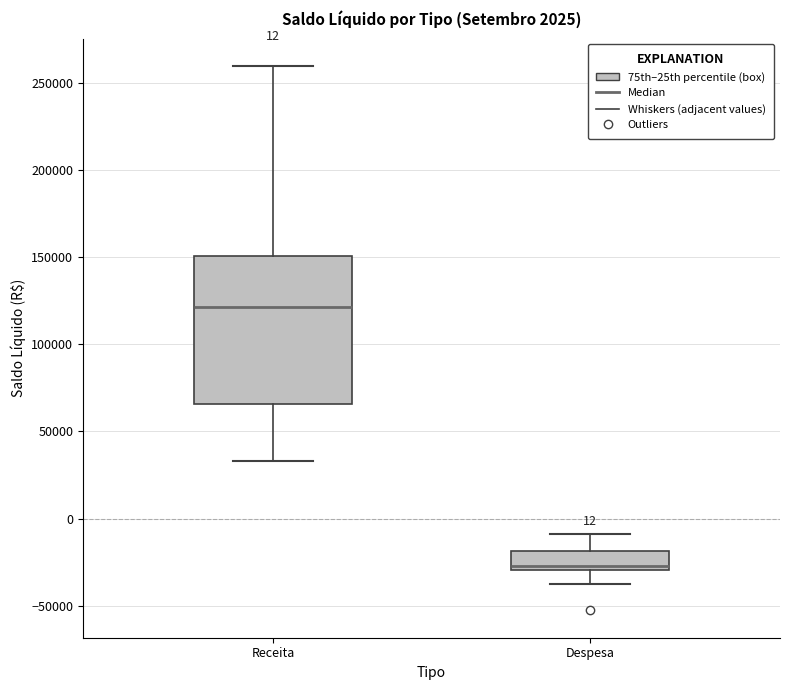

Which box has the highest median line?

Receita